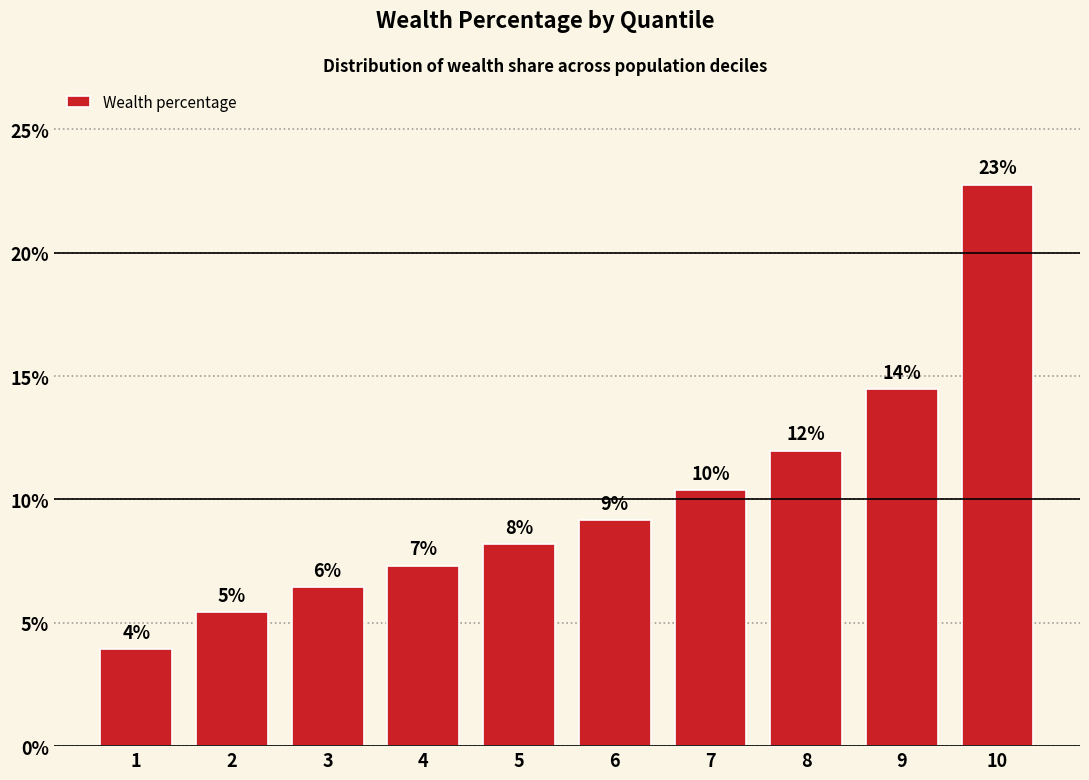

Which label corresponds to the largest value in the chart?

10